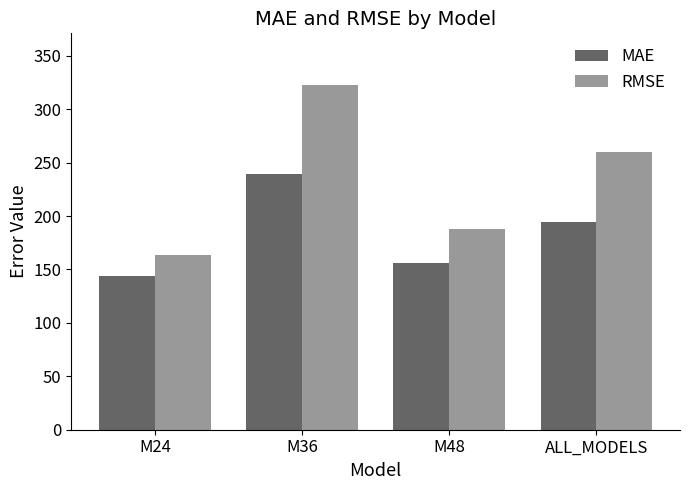

What is the minimum value shown in the chart?

144.0